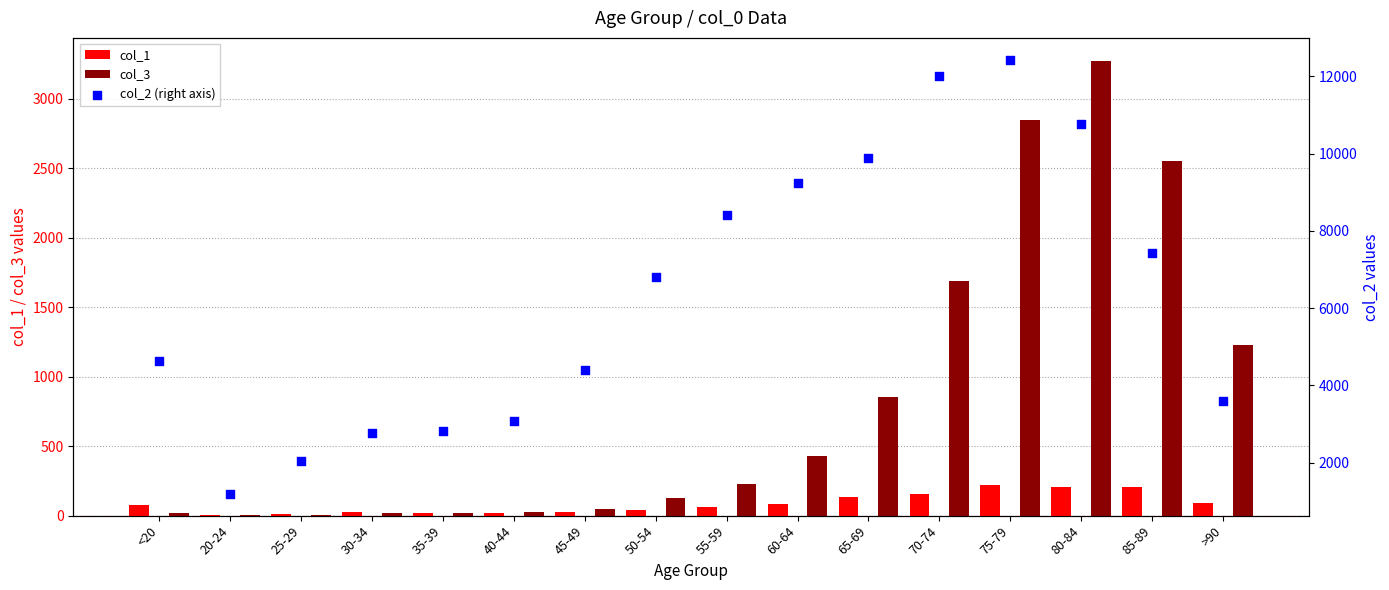

Which series reaches the maximum Y coordinate?

col_2 (right axis)